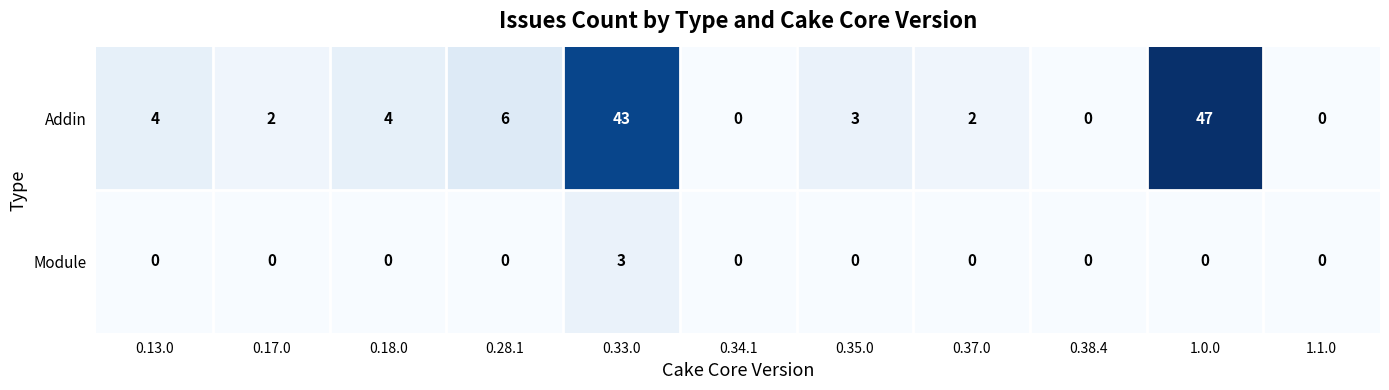

The value of Addin at 0.17.0 is 2. True or false?

True